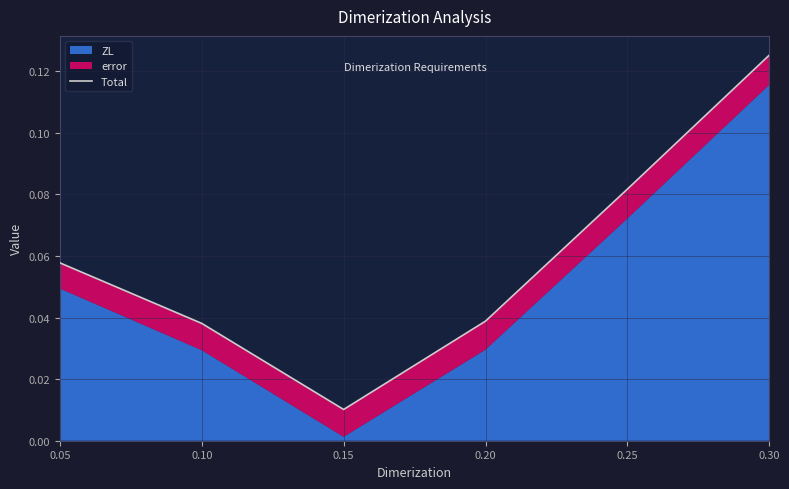

Is it true that the value at 0.10 is 0.0?

False